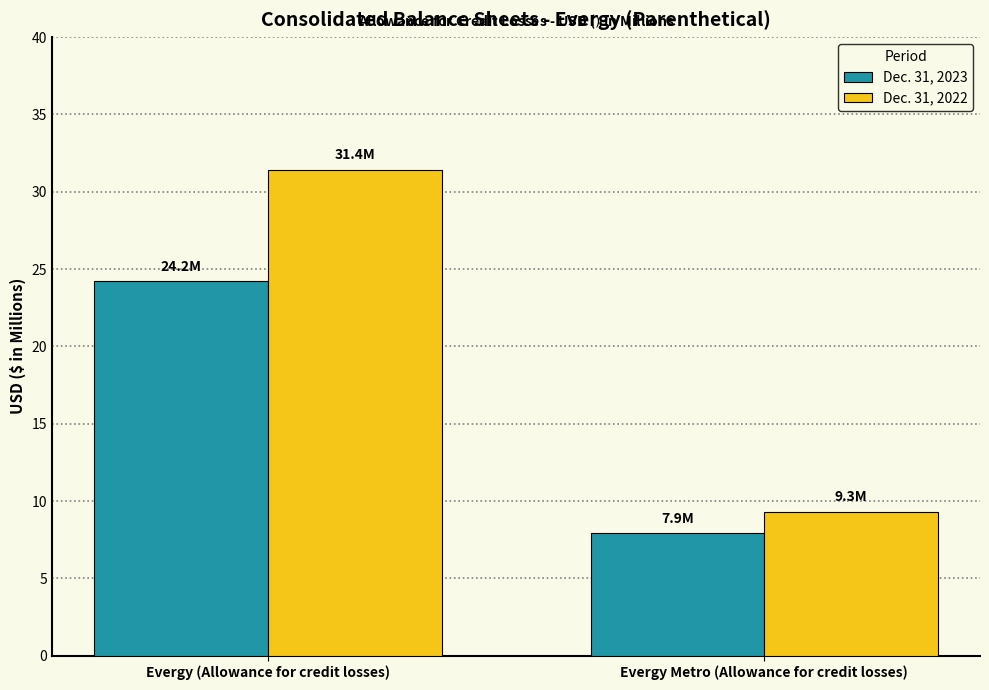

List the series in order of their peak value, highest first.

Dec. 31, 2022, Dec. 31, 2023